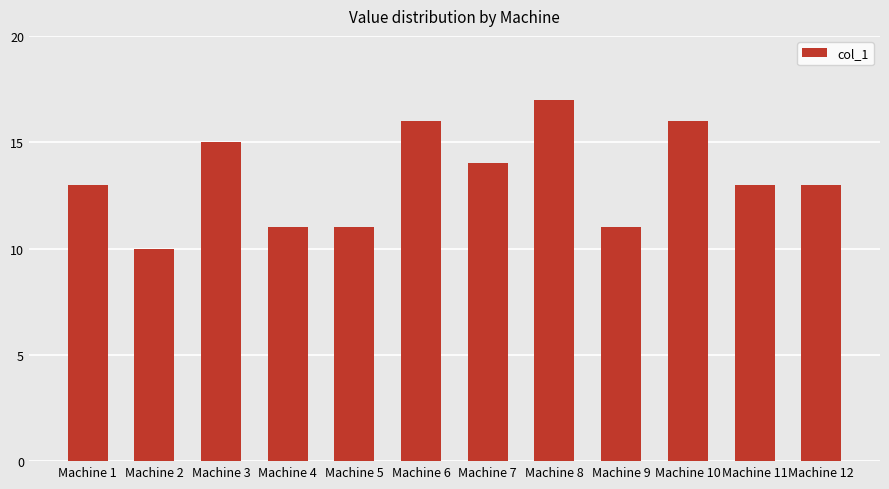

Is it true that the value at Machine 2 is 10?

True